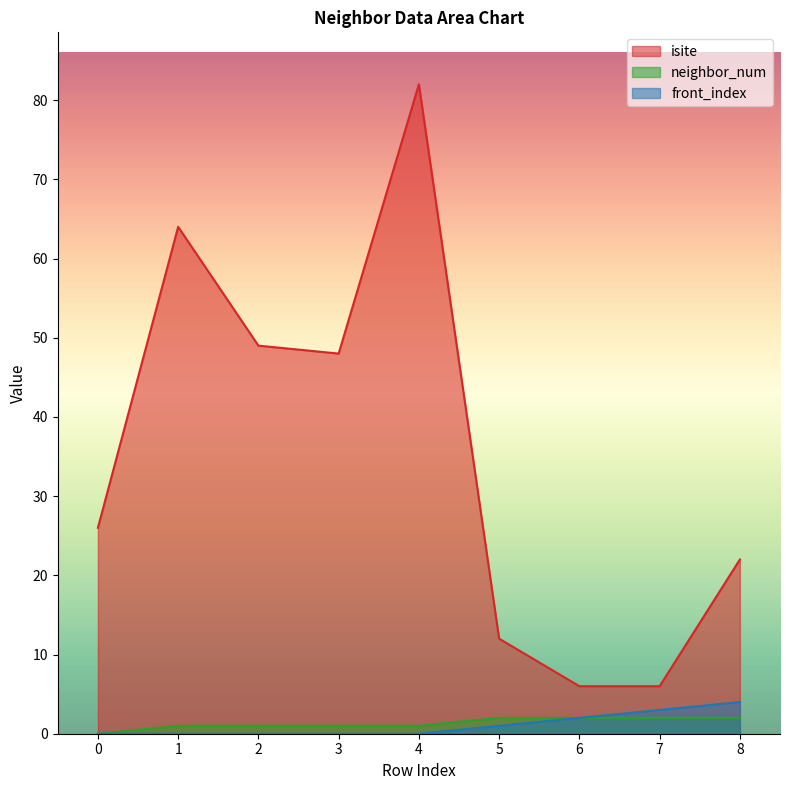

At which category is the sum across all series the highest?

4